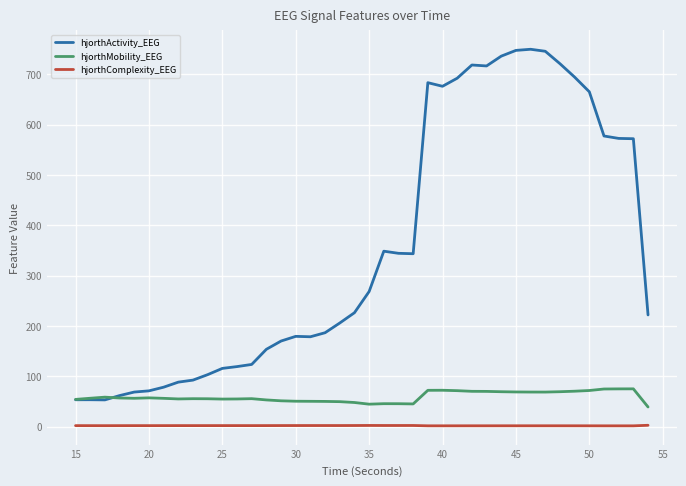

Which series has the largest total across all categories?

hjorthActivity_EEG